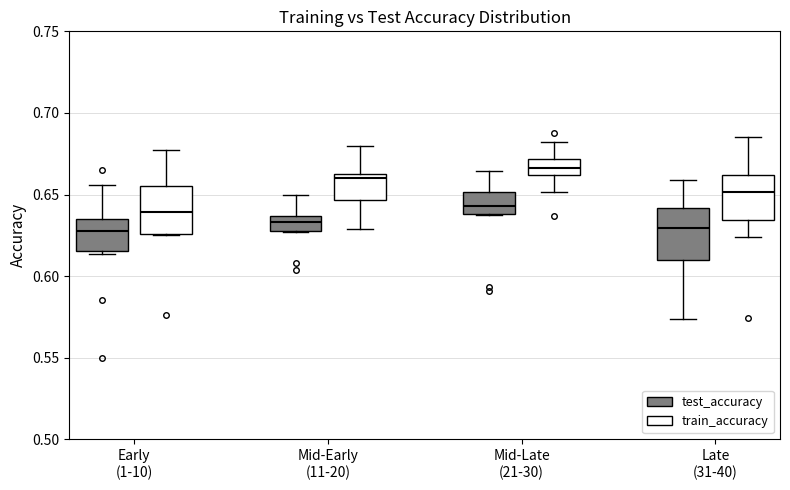

Where does the lower whisker of the box for Mid-Late (21-30) (train_accuracy) end on the y-axis? The values are not printed on the chart, so give them approximately, as read against the axis.

0.650